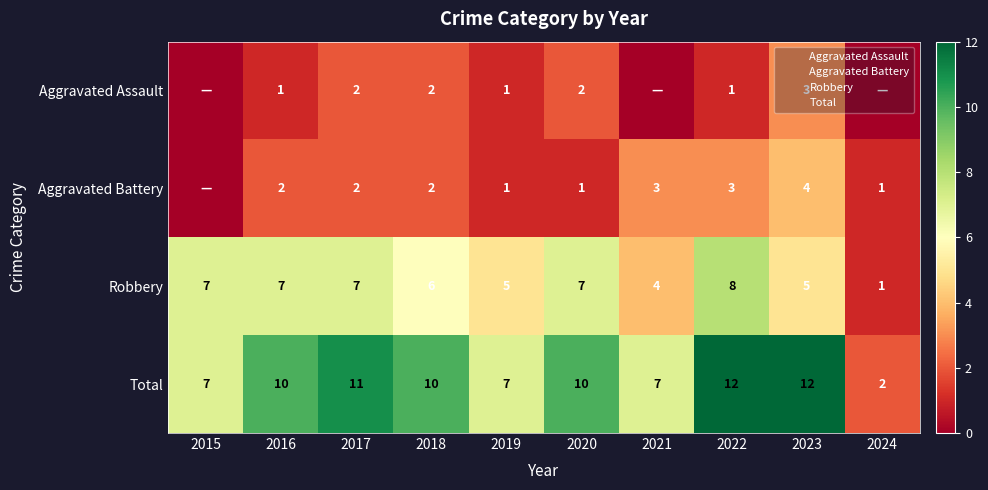

What is the sum of all Robbery values?

57